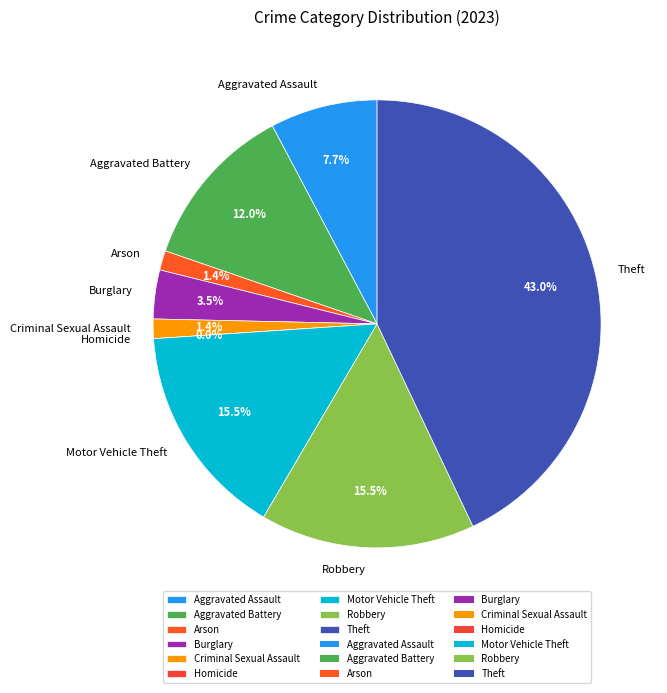

What percentage is the Arson slice, to the nearest percent?

1%